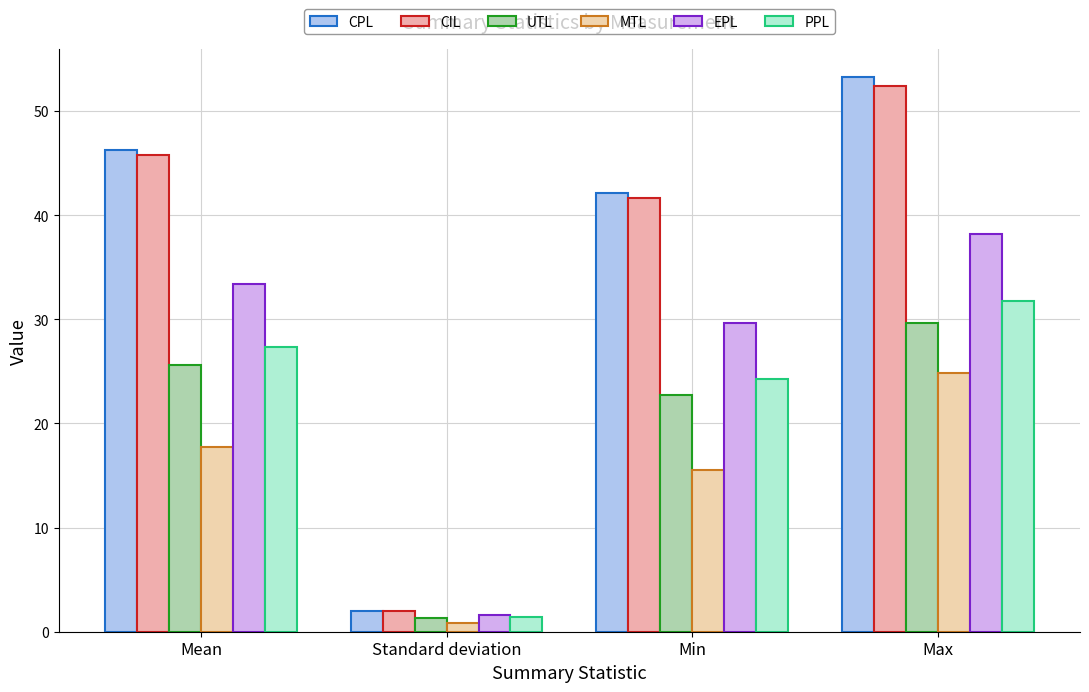

At which category does the chart reach its minimum across all series?

Standard deviation